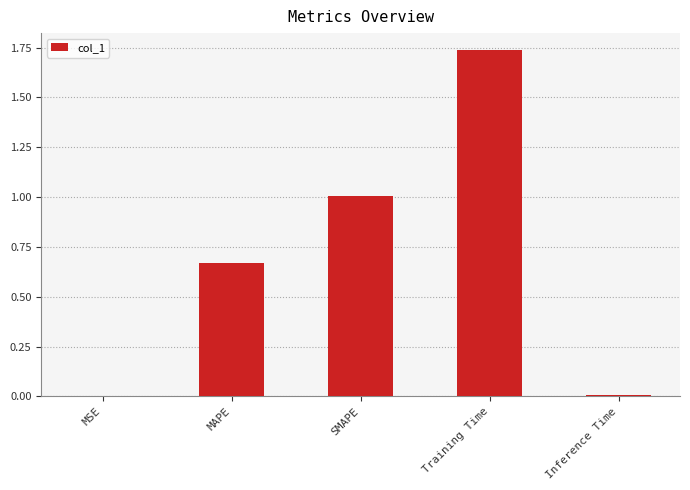

What is the sum of all values?

3.4